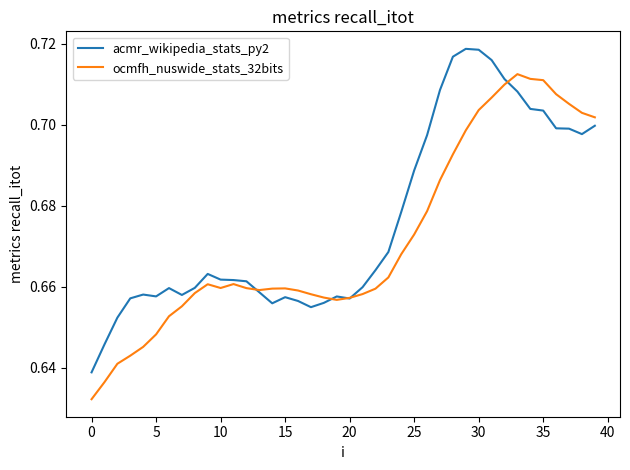

Rank the series by their maximum value, from highest to lowest.

acmr_wikipedia_stats_py2, ocmfh_nuswide_stats_32bits